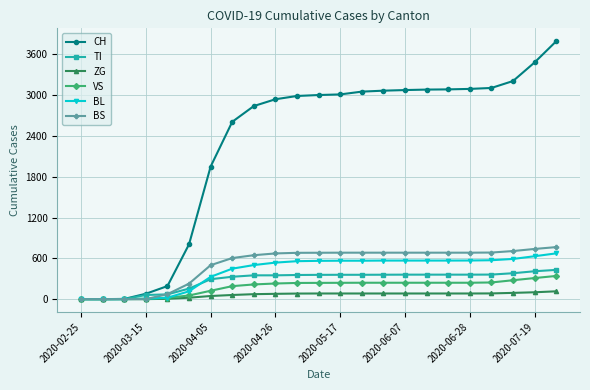

Count the number of data series in this chart.

6